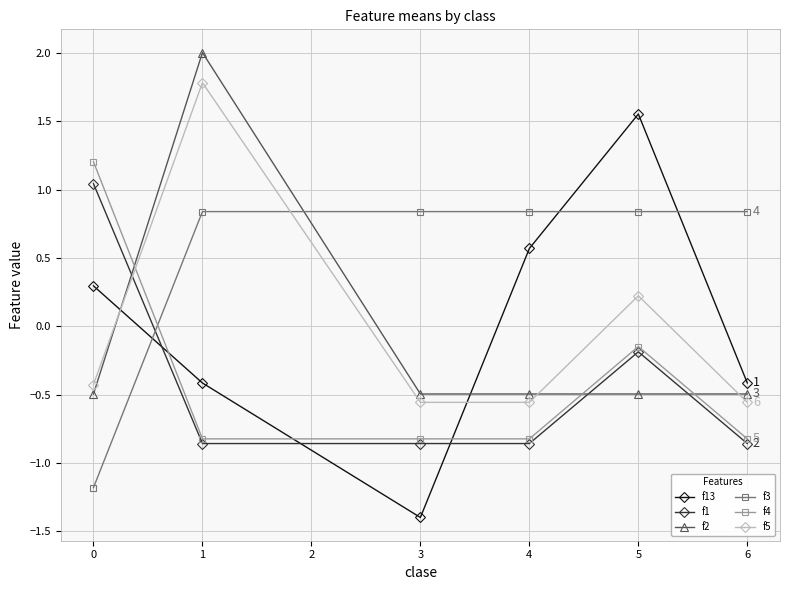

At which category does f13 reach its first local peak?

5